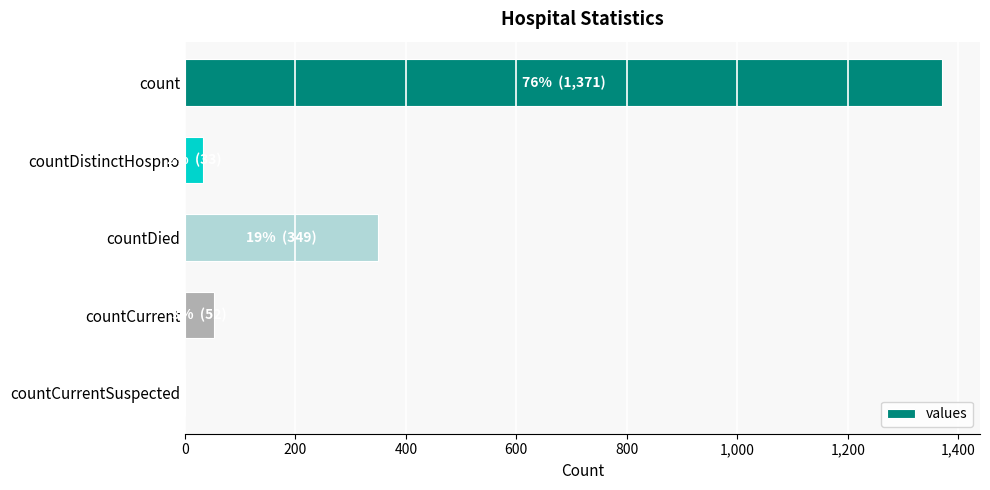

What is the sum of all values?

1805